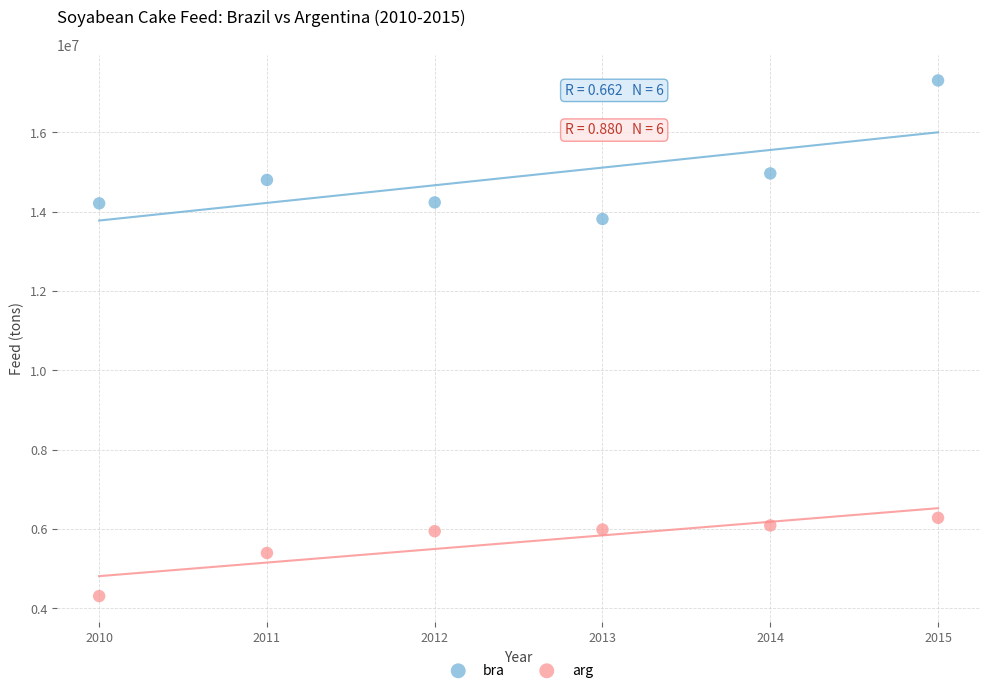

Which series has the largest Y range (max minus min)?

bra